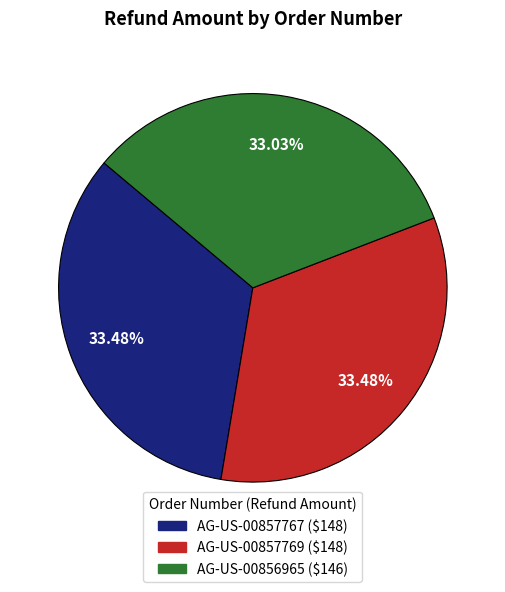

Combined, do AG-US-00856965 and AG-US-00857767 account for over 50%?

Yes